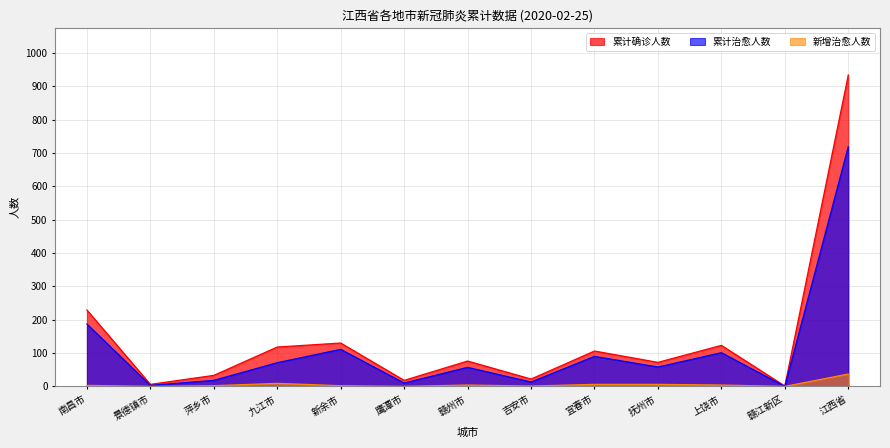

What is the sum of the 累计治愈人数 values at 九江市 and 抚州市?

129